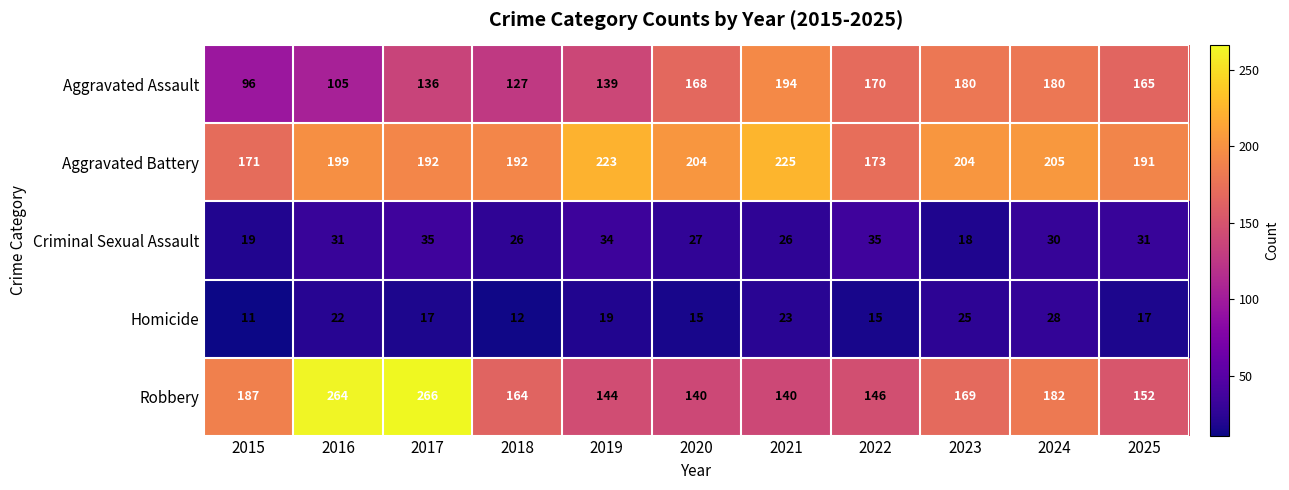

The value of Aggravated Battery at 2016 is 77. True or false?

False